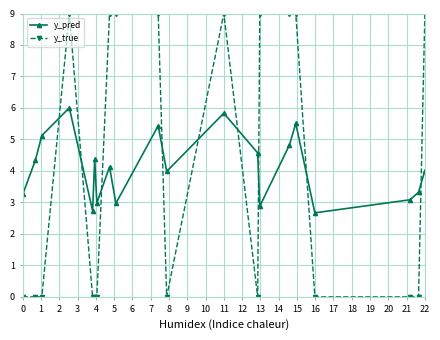

How many series are shown in this chart?

2